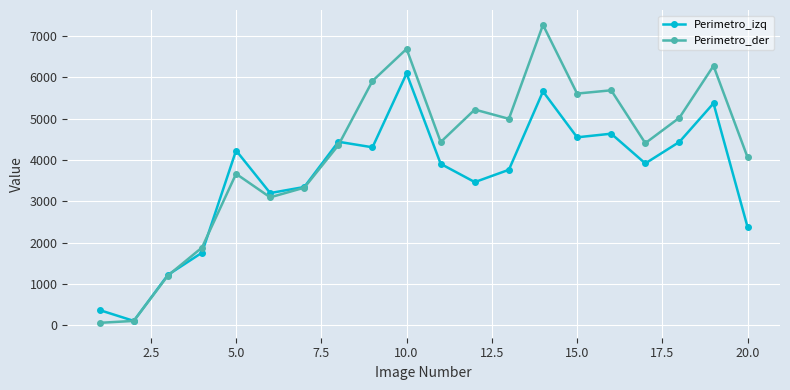

What is the maximum value shown in the chart?

7266.2